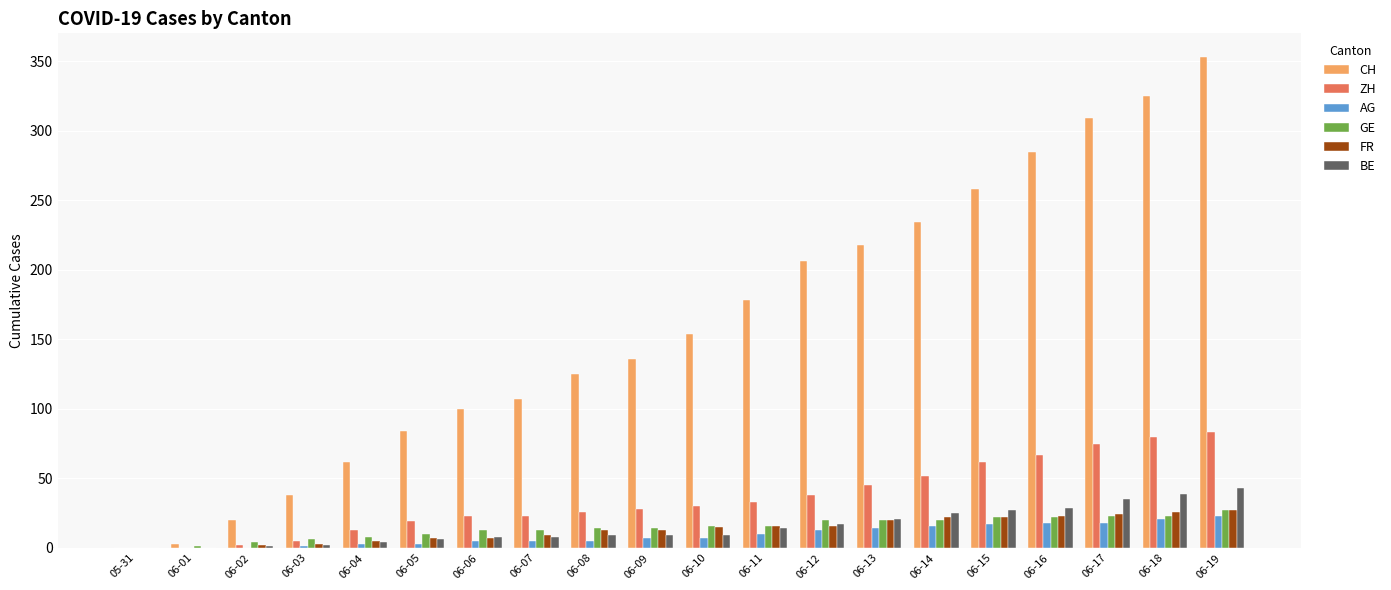

What is the highest value of the CH series?

353